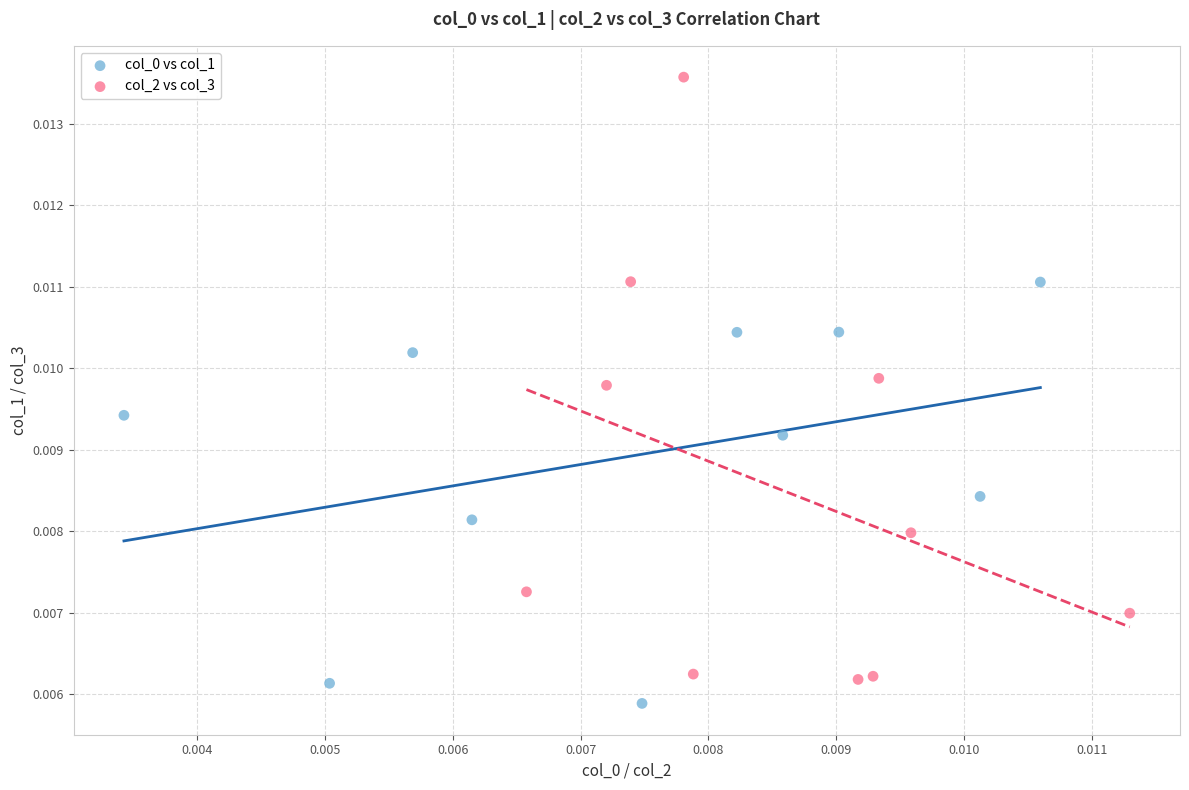

Which series reaches the maximum Y coordinate?

col_2 vs col_3